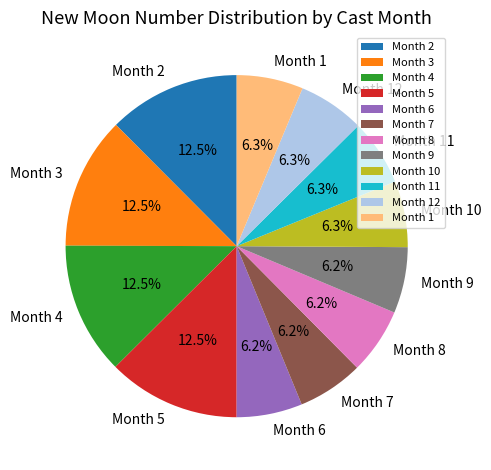

Approximately how many times larger is the value at Month 10 compared to Month 2?

0.5